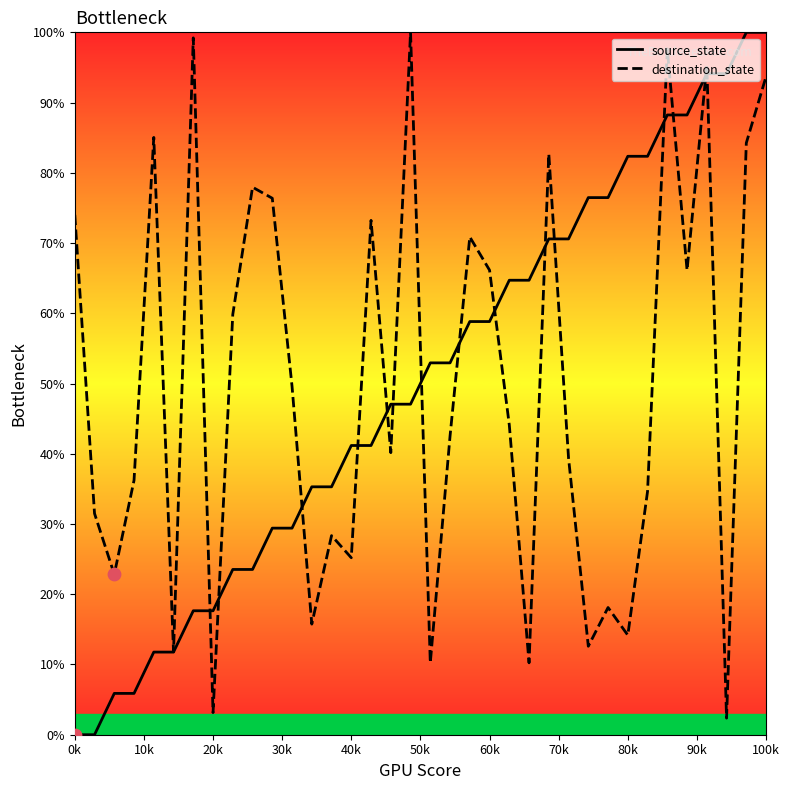

What are all the series names shown in the legend?

source_state, destination_state